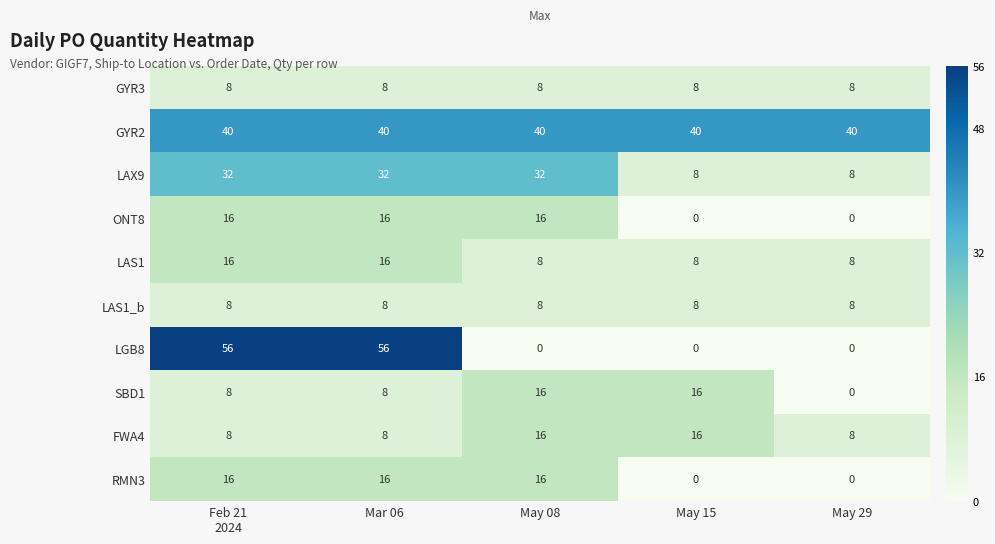

What is the difference between the highest and lowest values at May 15?

40